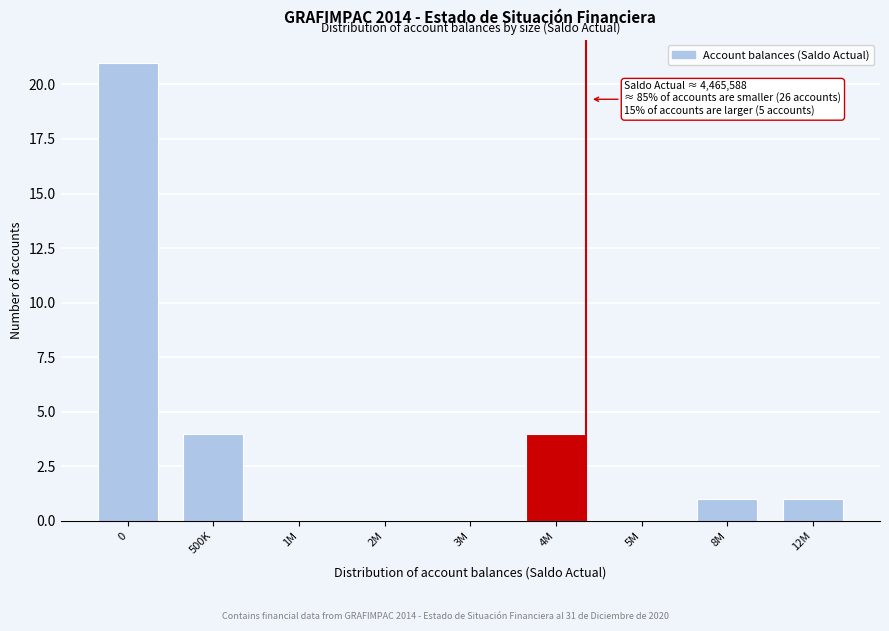

Reading right to left, list all the values displayed in this chart.

12M=1	8M=1	5M=0	4M=4	3M=0	2M=0	1M=0	500K=4	0=21